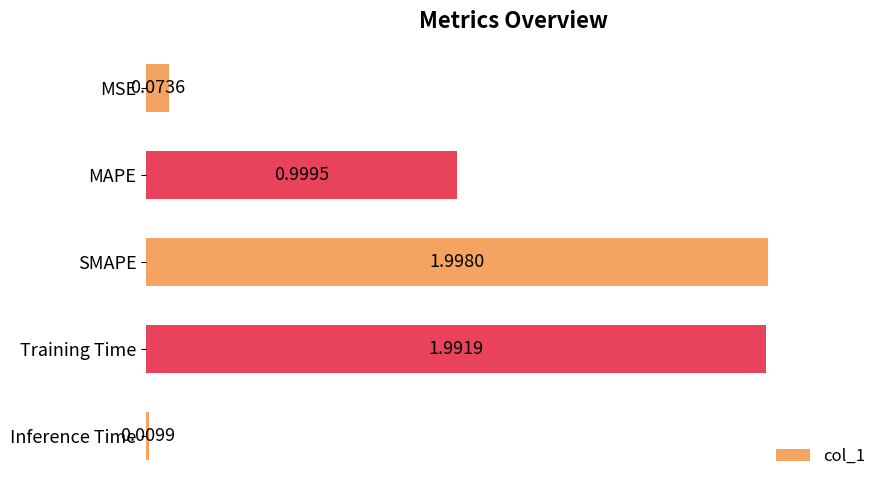

List the labels in order of value, smallest first.

Inference Time, MSE, MAPE, Training Time, SMAPE